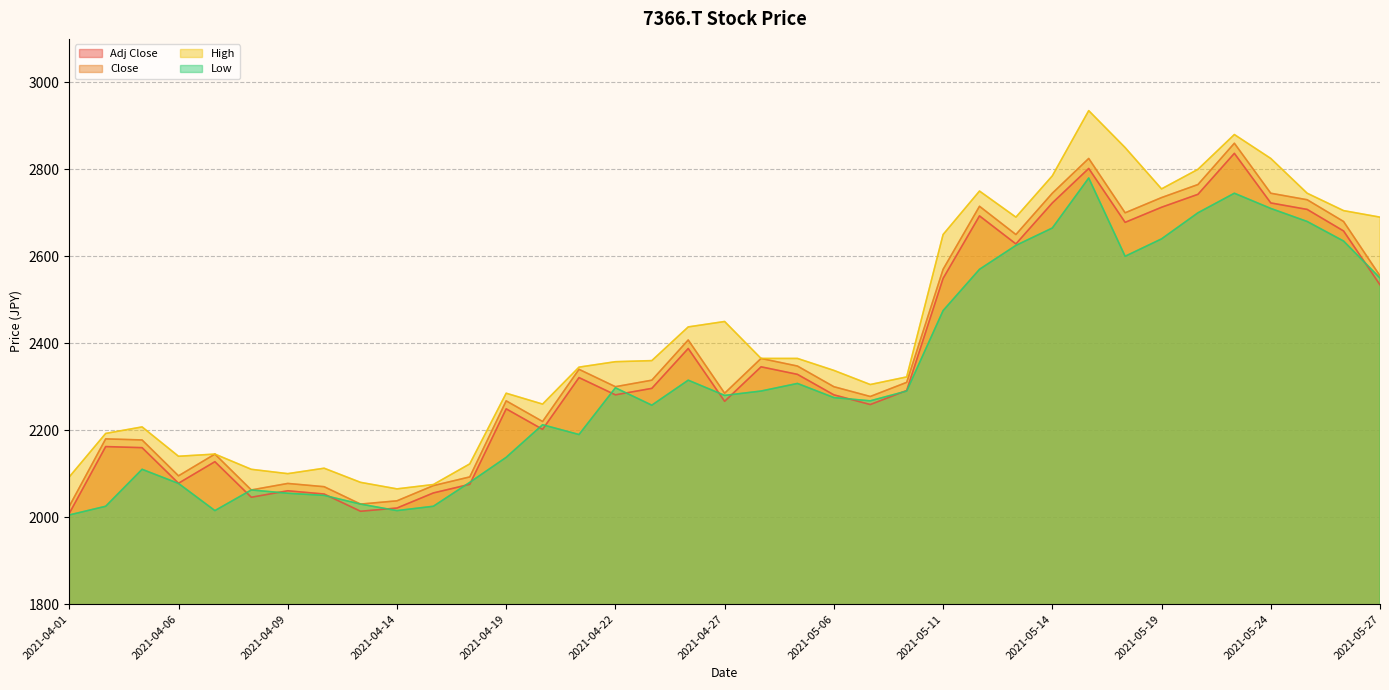

What is the spread (max minus min) of values at 2021-05-18?

250.0